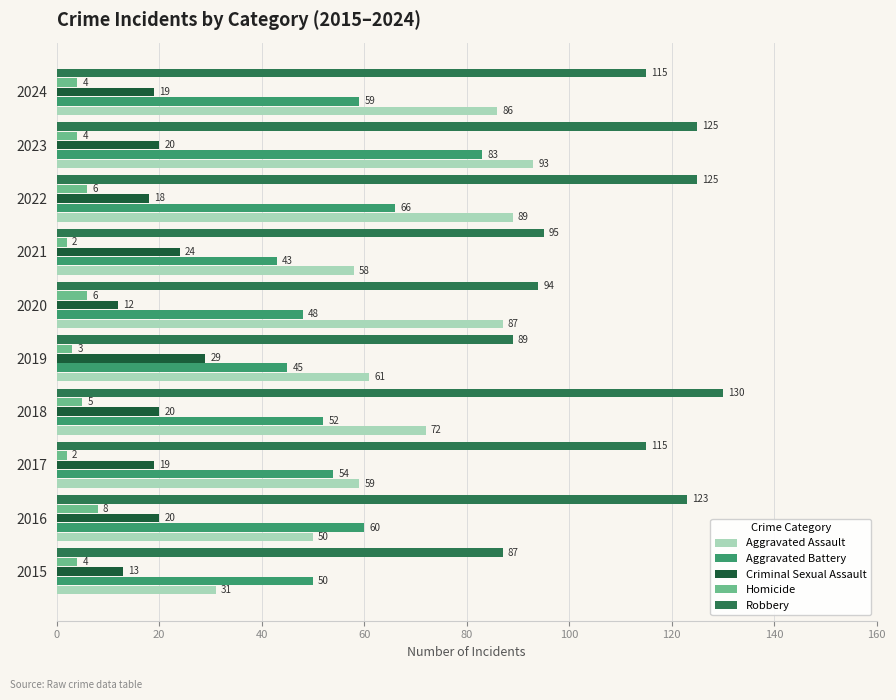

The value of Robbery at 2018 is 130. True or false?

True